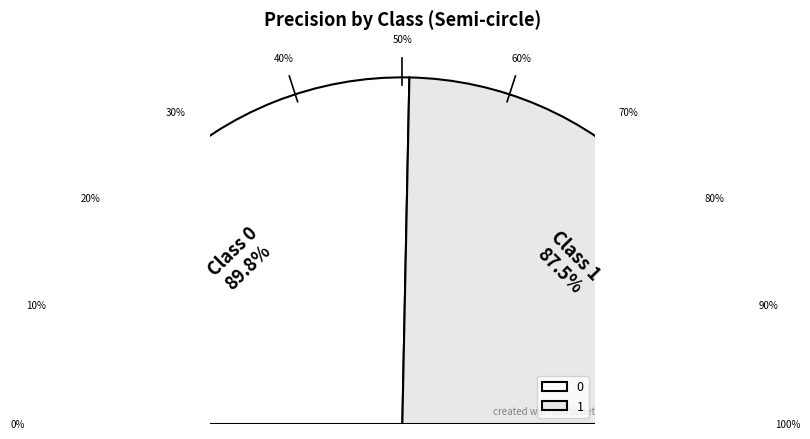

To the nearest percent, what is the difference between the largest and smallest slice percentages?

1%